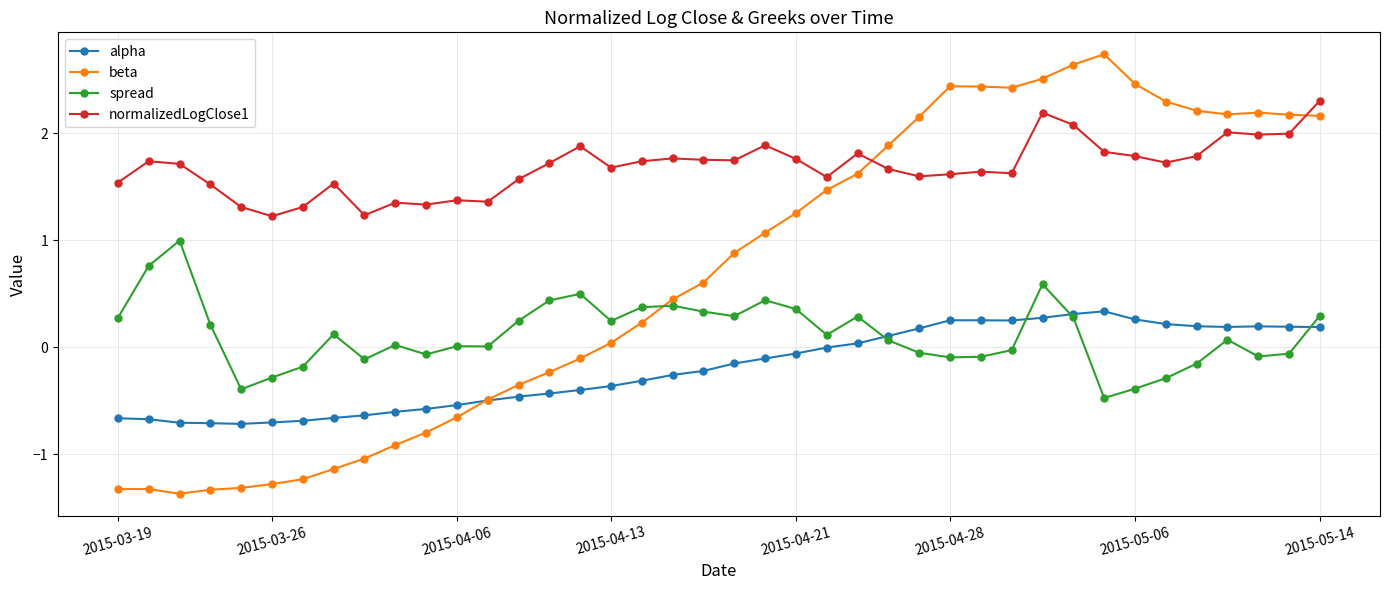

What is the maximum value shown in the chart?

2.7